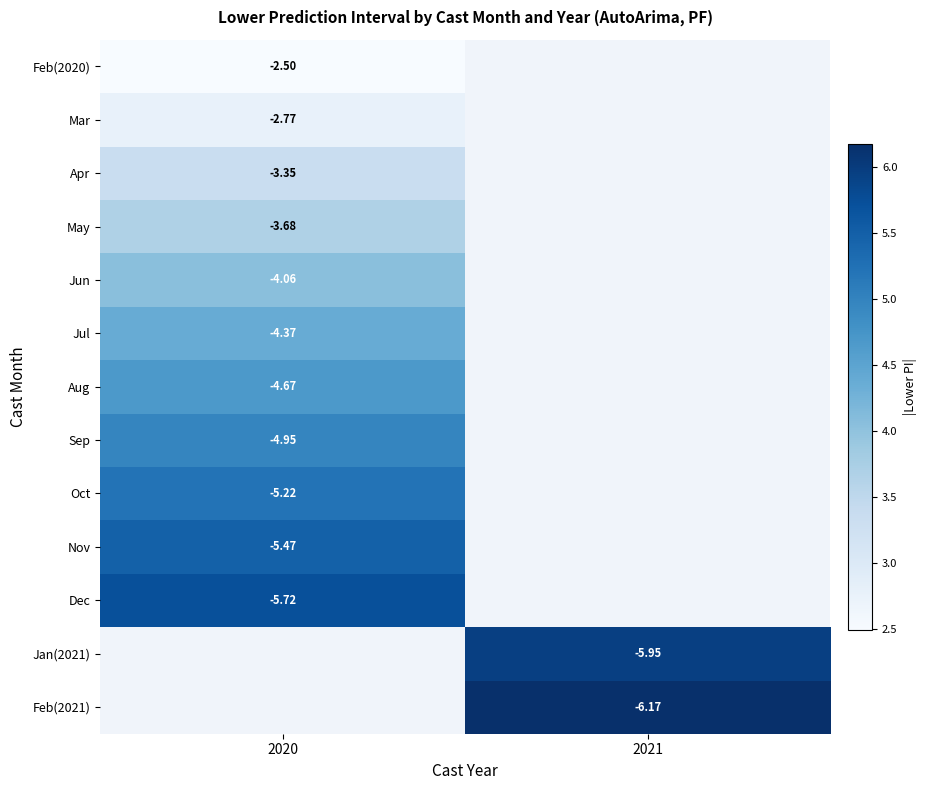

List the series in order of their peak value, lowest first.

Feb(2020), Mar, Apr, May, Jun, Jul, Aug, Sep, Oct, Nov, Dec, Jan(2021), Feb(2021)